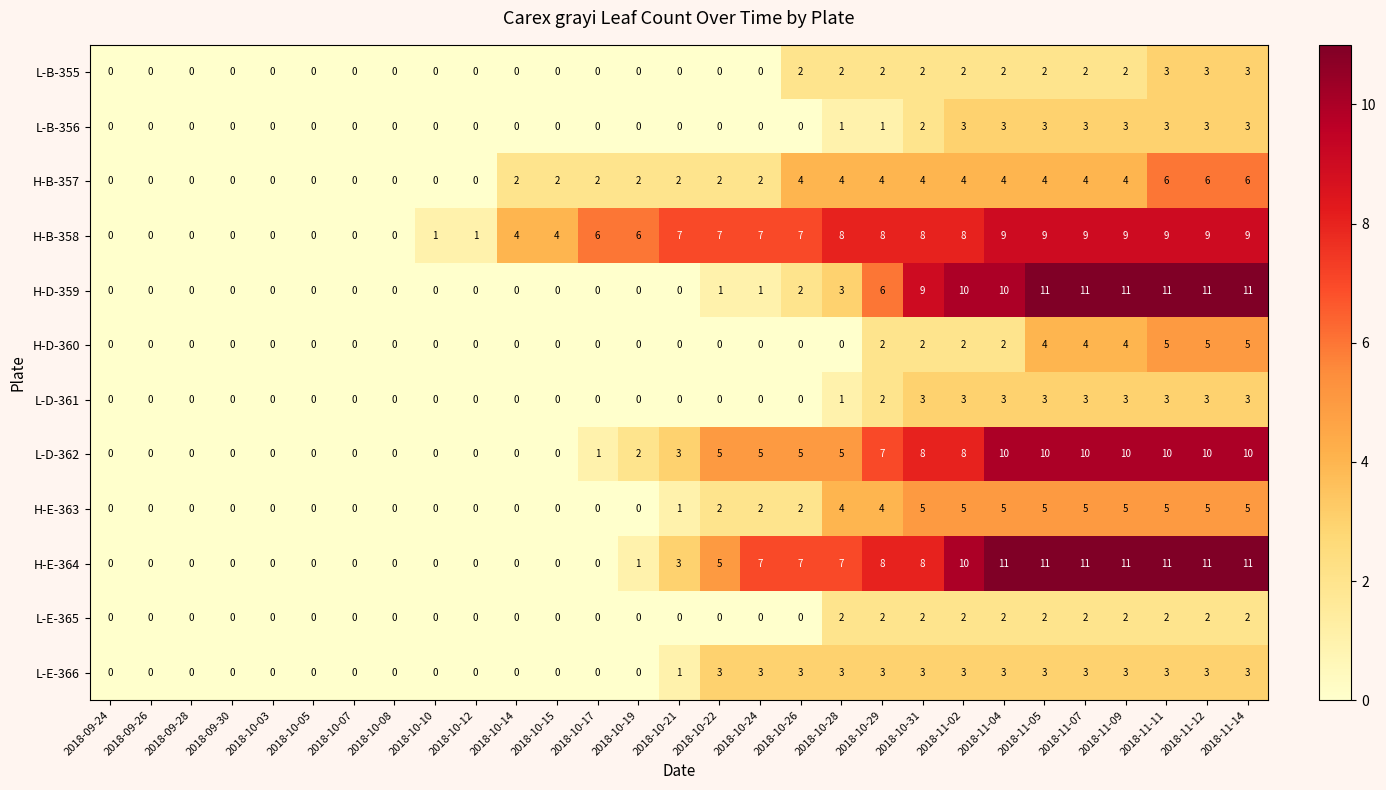

How many H-B-358 values are between 0 and 8?

22